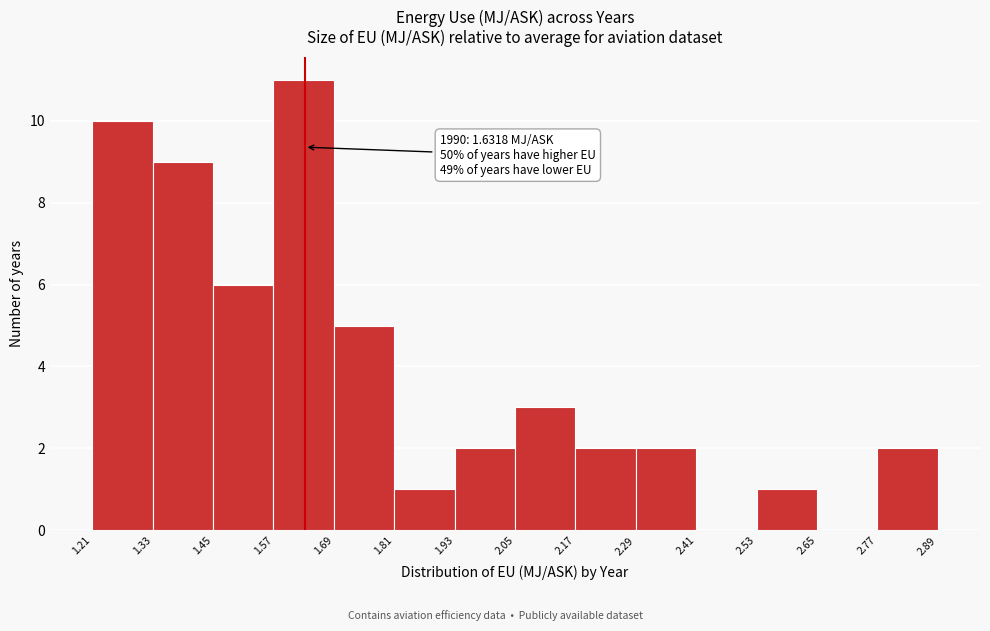

Over which range of the x-axis is the bar tallest?

1.57 to 1.69